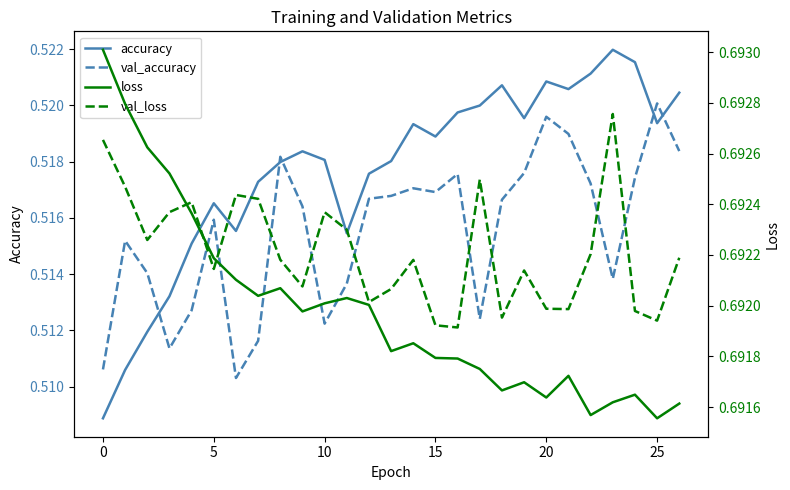

True or false: accuracy and val_accuracy intersect in this chart.

True